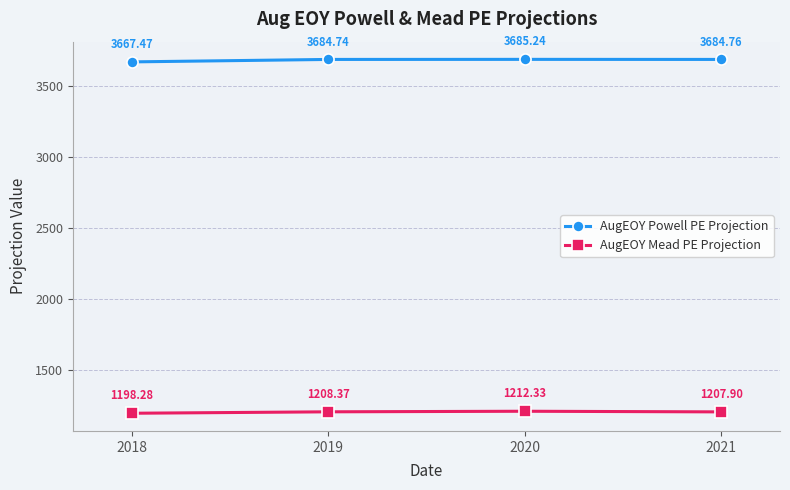

What is the value of the AugEOY Mead PE Projection point at the 4th from the left?

1207.9